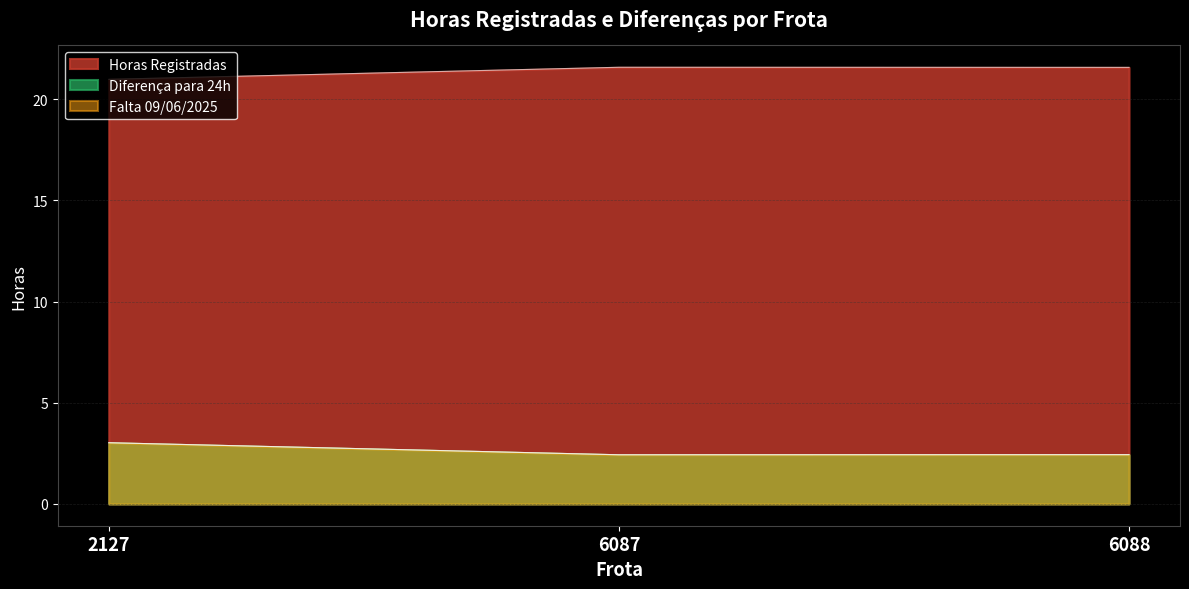

Reading right to left, what are all the values shown in this chart?

Horas Registradas: 21.6	21.6	21.0
Diferença para 24h: 2.4	2.4	3.0
Falta 09/06/2025: 2.4	2.4	3.0